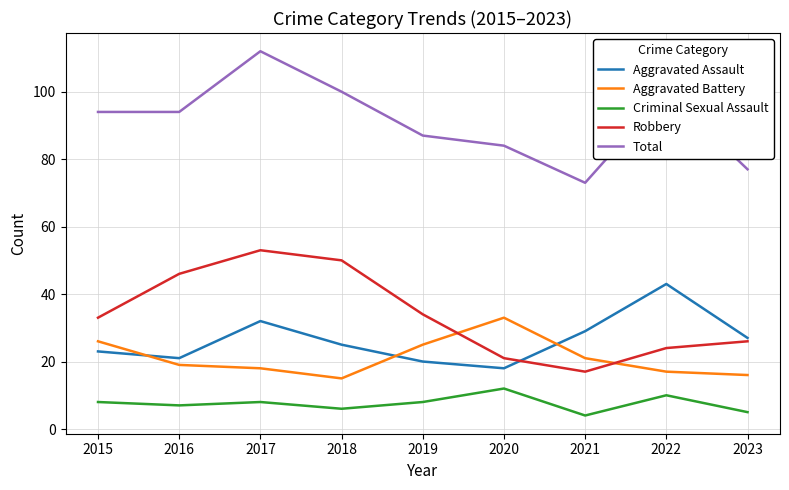

Where is the first local maximum for Criminal Sexual Assault?

2017